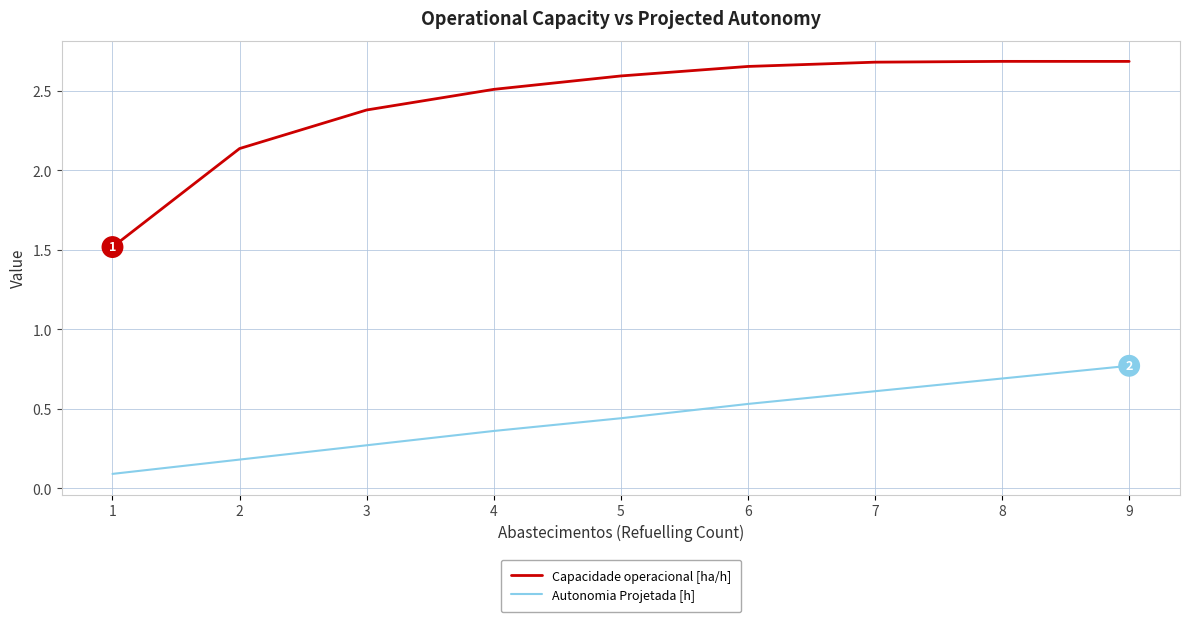

Is the value of Capacidade operacional [ha/h] at 9 greater than the value of Autonomia Projetada [h] at 2?

Yes